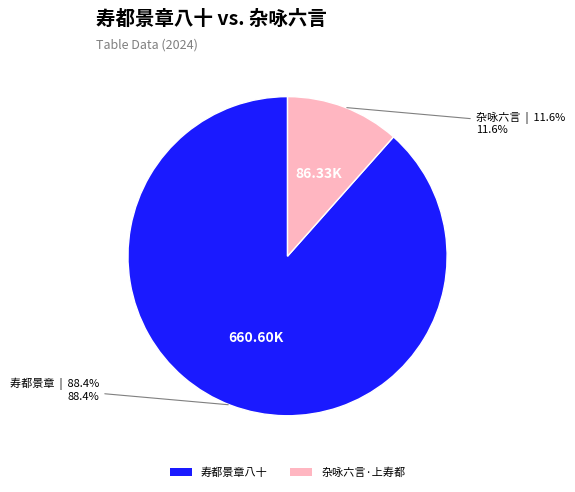

How many slices are in this pie chart?

2